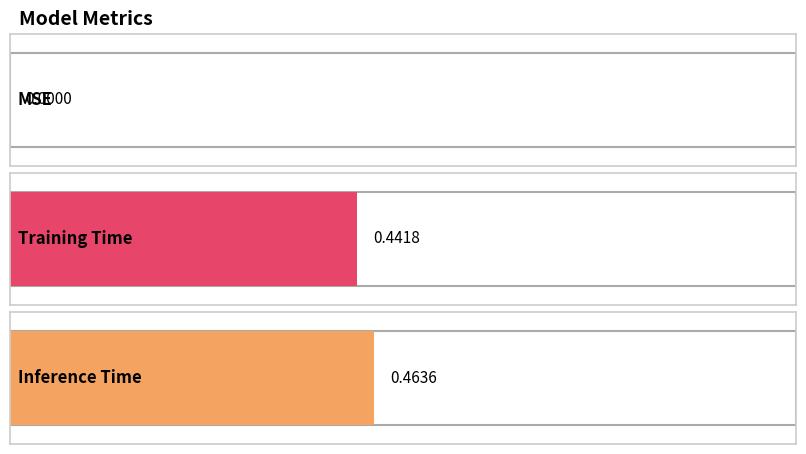

What is the difference between the values at Inference Time and MSE?

0.5